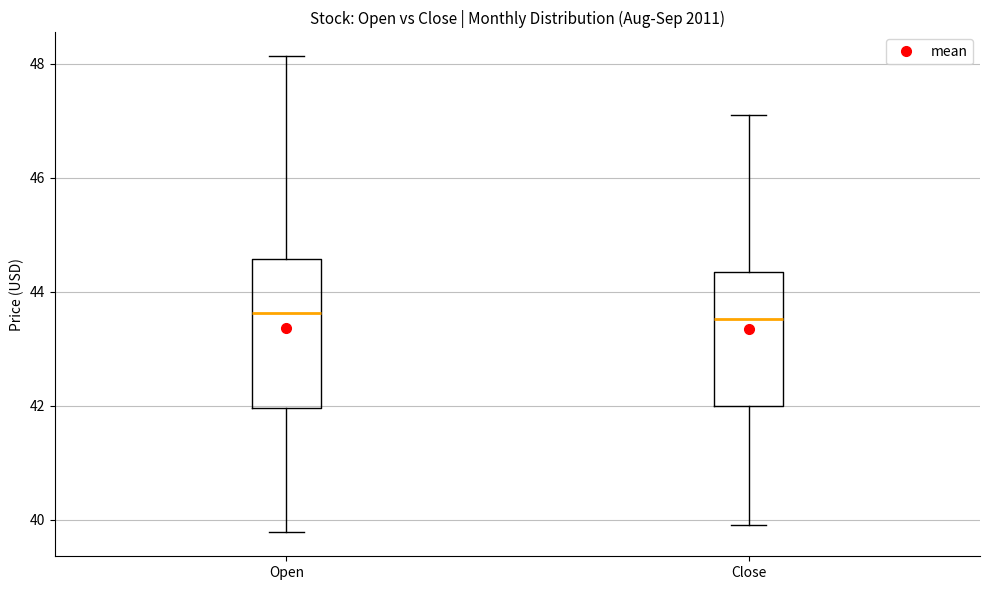

Which box is the tallest, from its lower edge to its upper edge?

Open